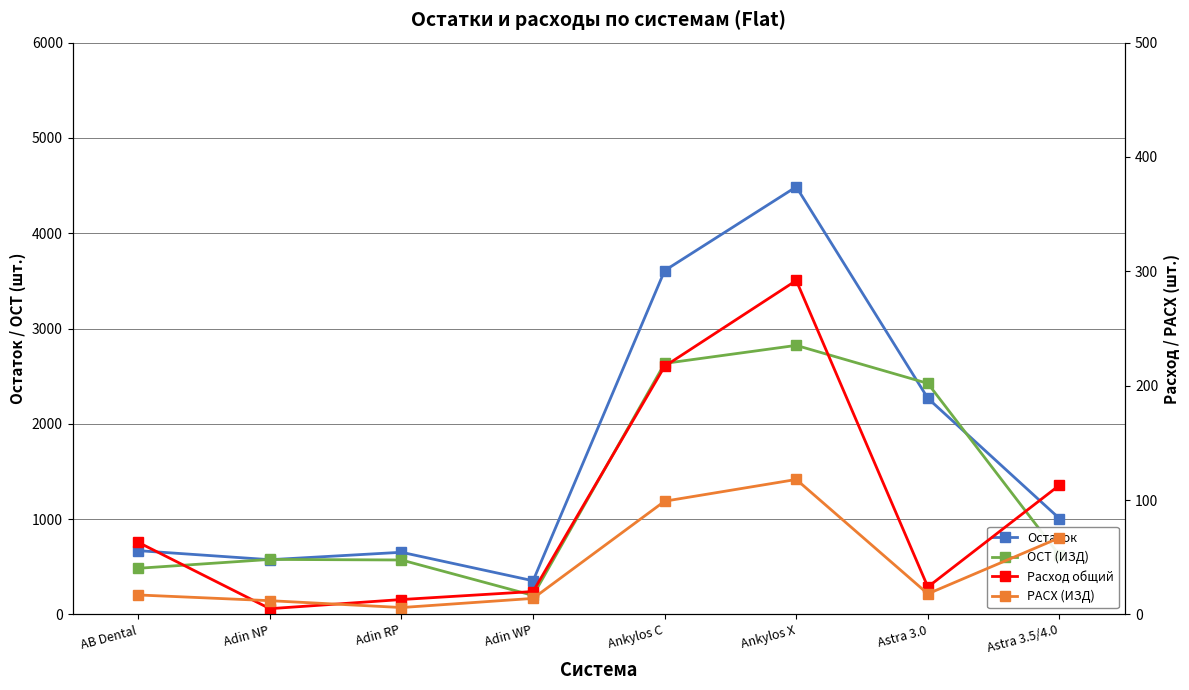

Is this an area chart (filled region under the line)?

No